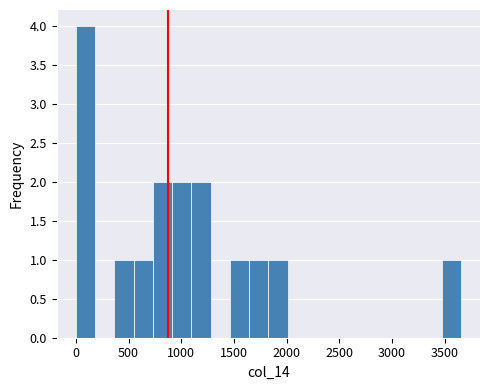

Read against the x-axis, roughly where is the centre of the tallest bar?

100